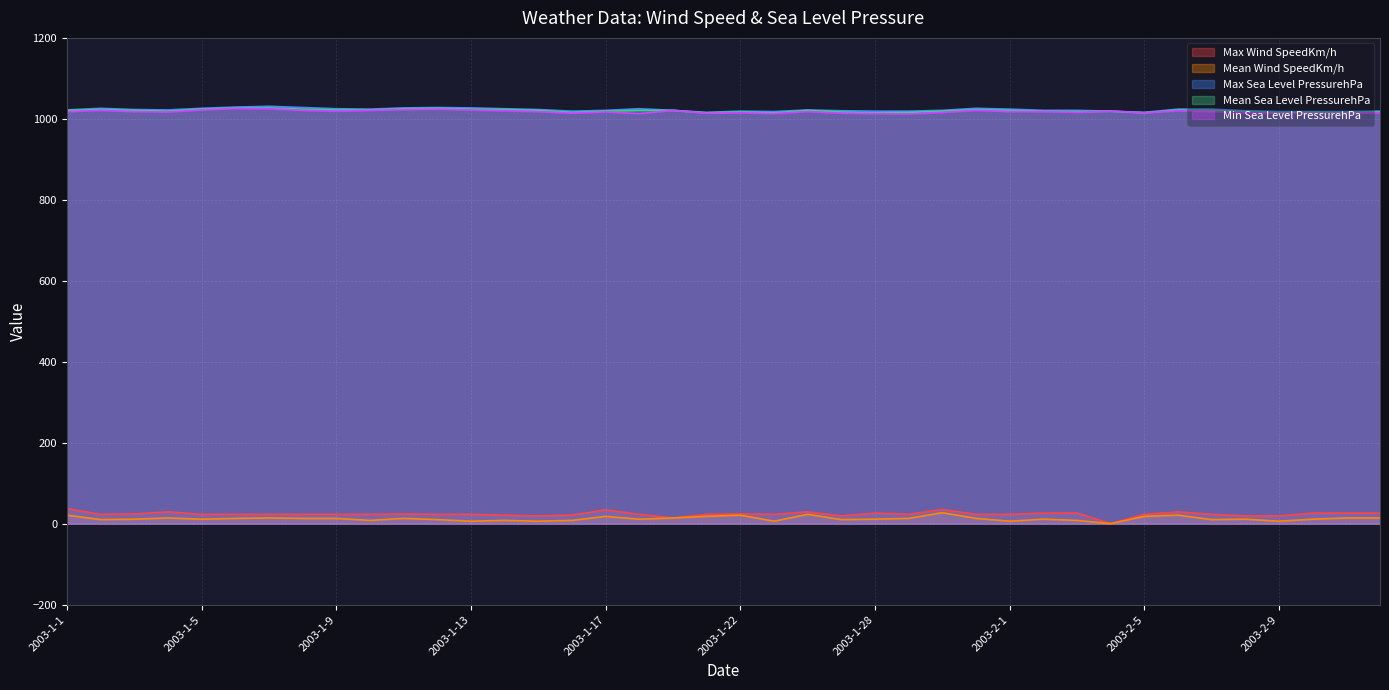

At which category does Mean Sea Level PressurehPa reach its first local peak?

2003-1-2